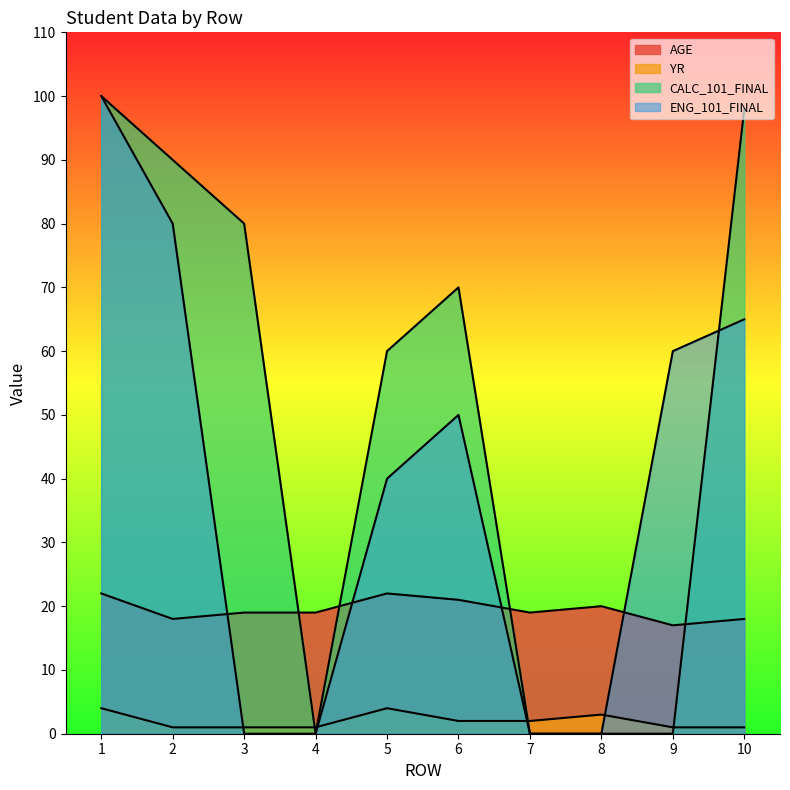

At which label does CALC_101_FINAL first exceed 70?

1